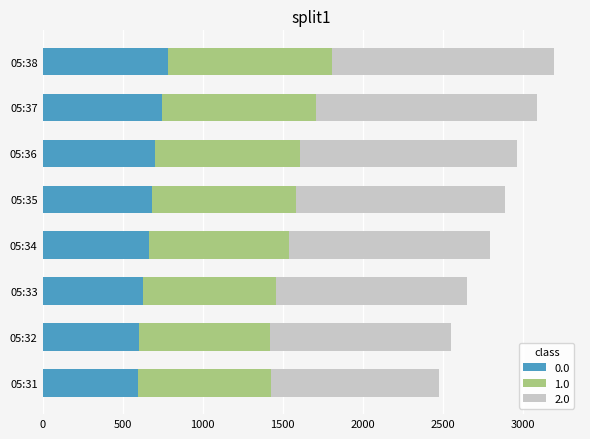

The value of 0.0 at 05:33 is 625. True or false?

True